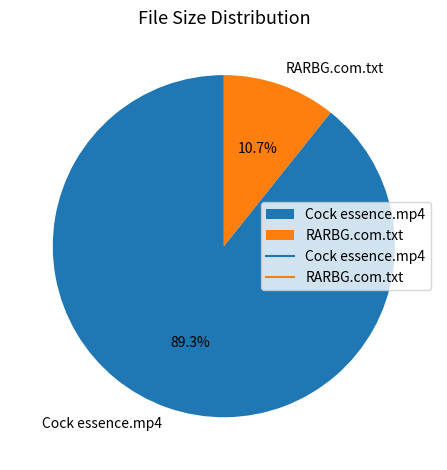

To the nearest percent, what is the combined percentage of Cock essence.mp4 and RARBG.com.txt?

100%